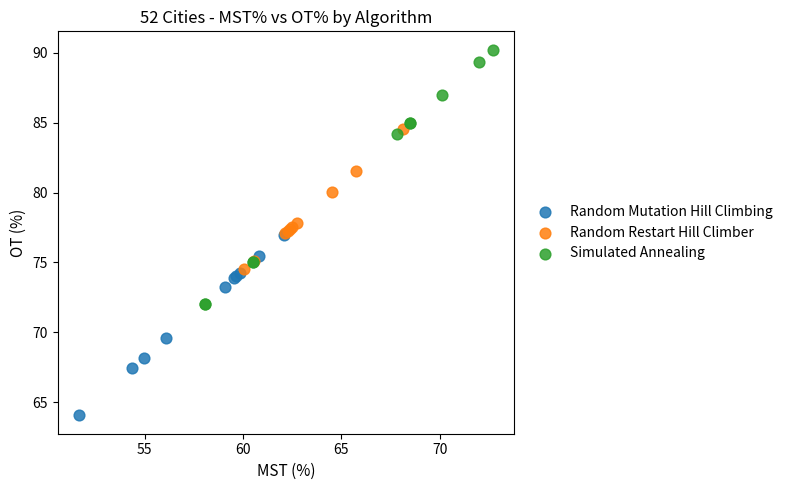

Which series has the largest Y range (max minus min)?

Simulated Annealing